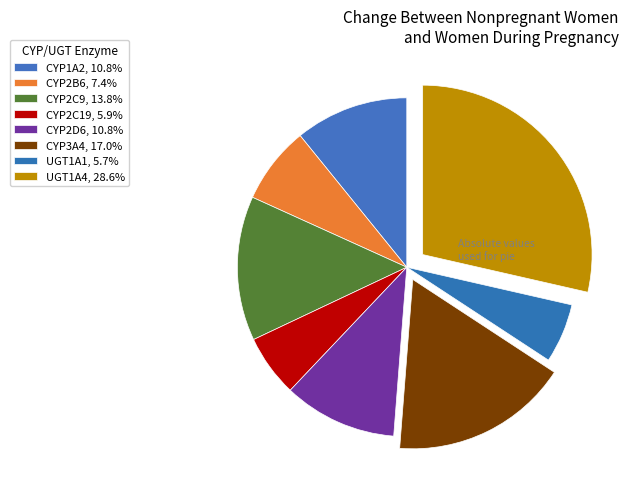

Which slice is the smallest?

UGT1A1